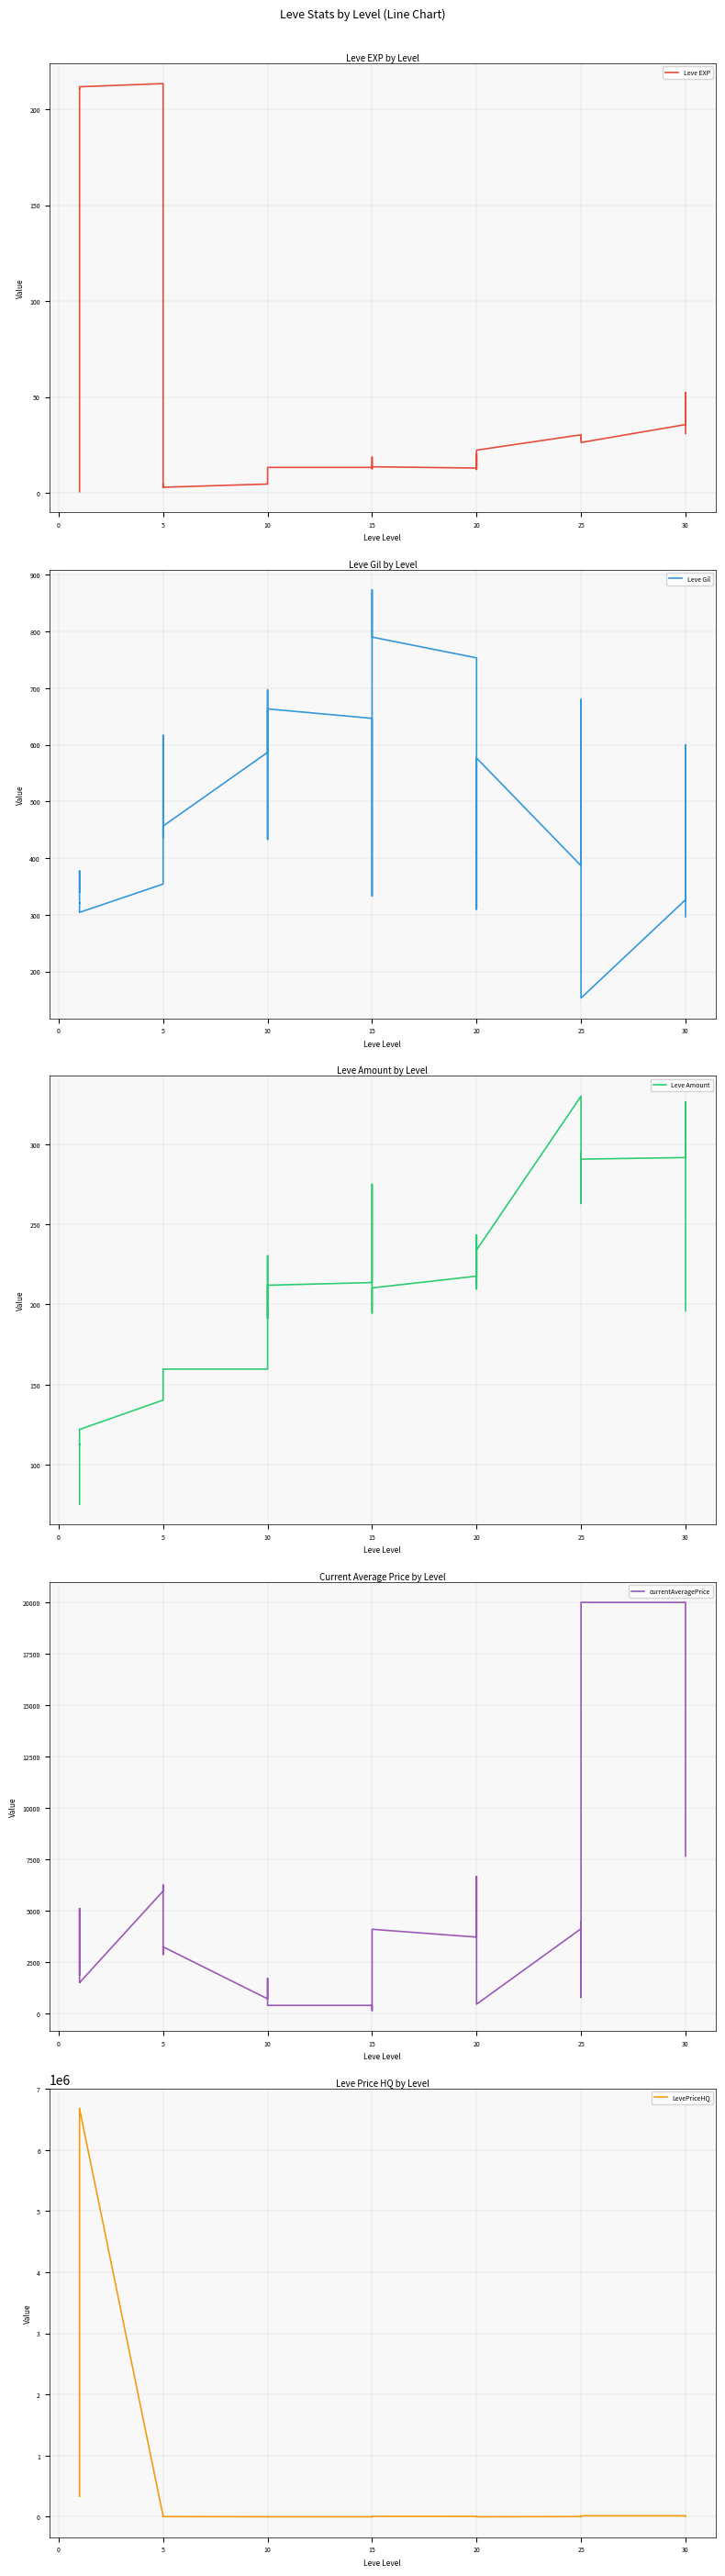

What is the difference between the maximum and minimum values in the Leve Amount series?

254.7